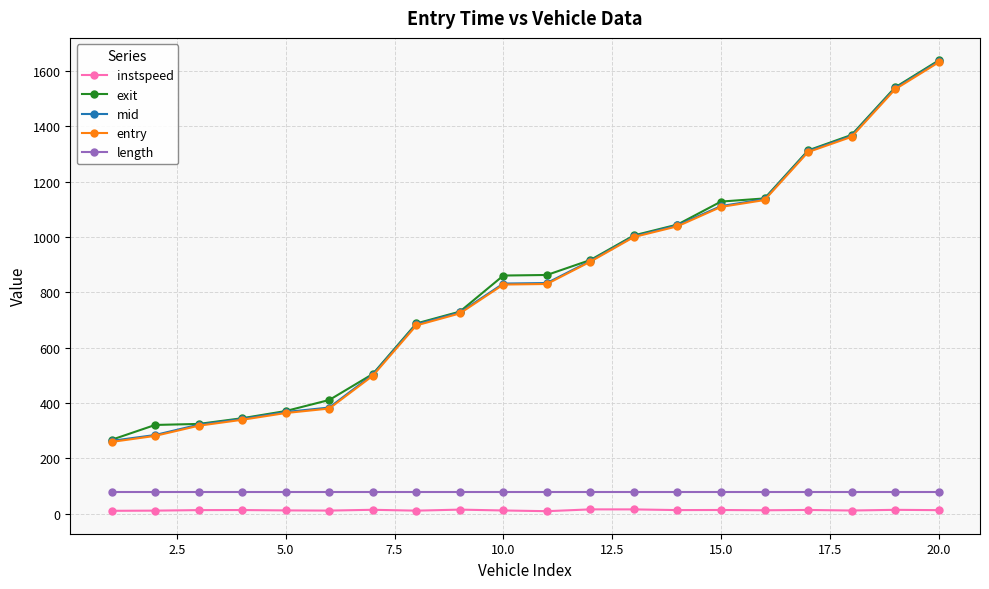

How many values in the instspeed series are below 12?

8